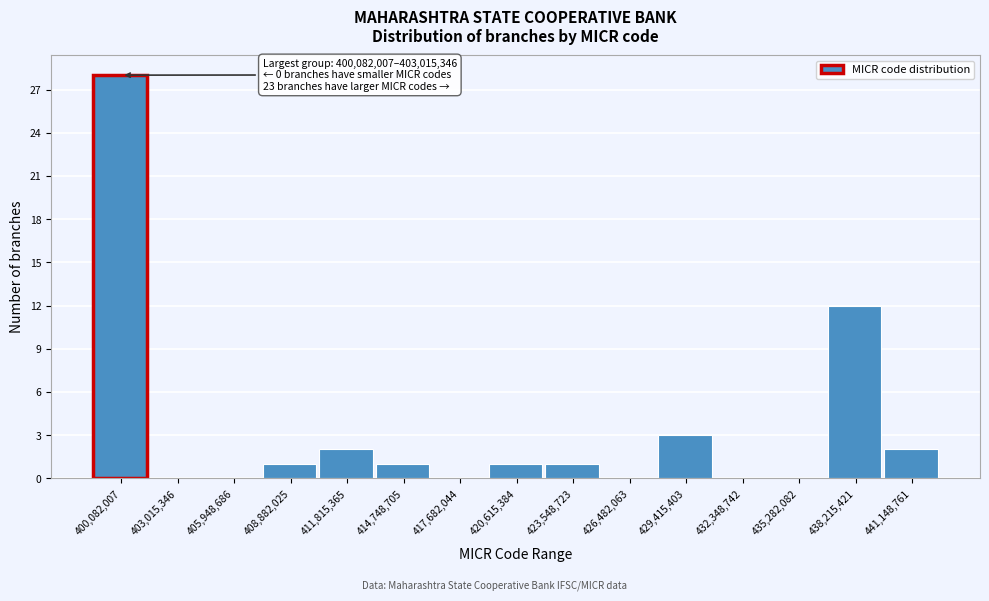

Reading left to right, transcribe all the data shown in this chart.

400,082,007=28	403,015,346=0	405,948,686=0	408,882,025=1	411,815,365=2	414,748,705=1	417,682,044=0	420,615,384=1	423,548,723=1	426,482,063=0	429,415,403=3	432,348,742=0	435,282,082=0	438,215,421=12	441,148,761=2